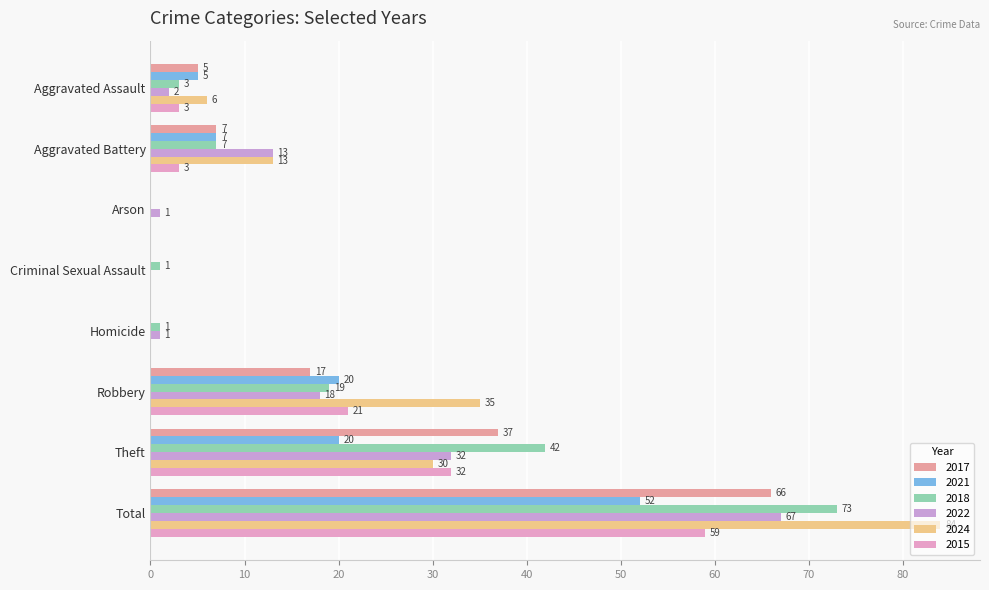

Where does the 2017 series first go above 7?

Robbery